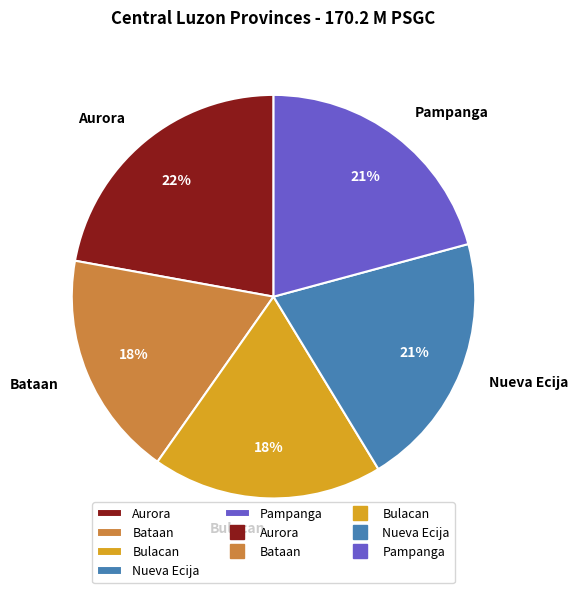

Which category has the biggest portion of the pie?

Aurora